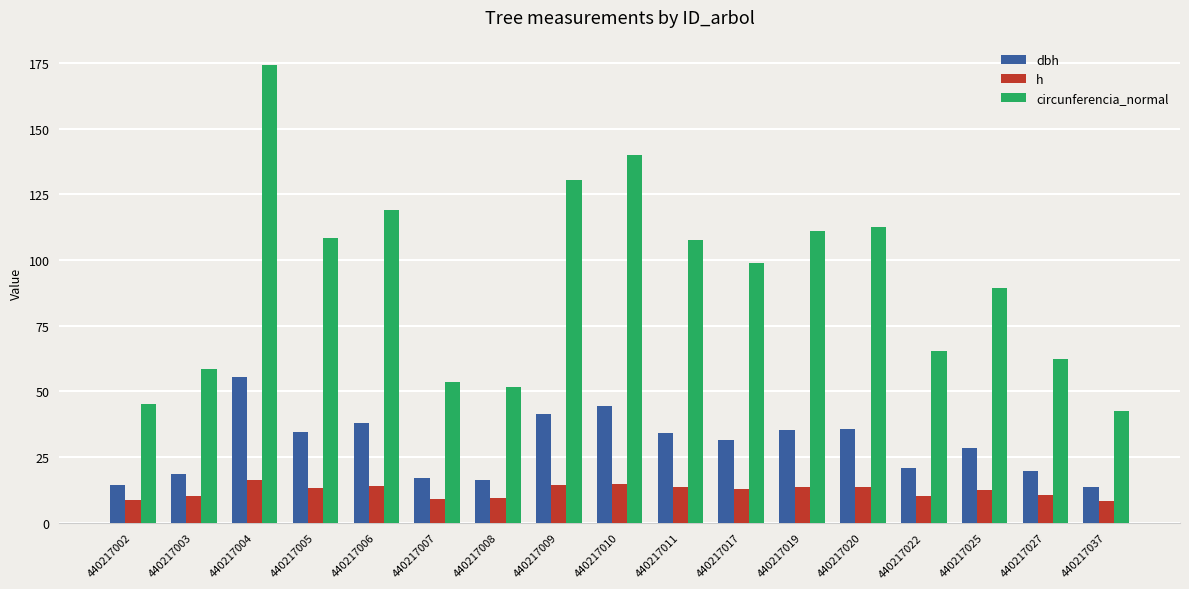

How many data points does each series have?

17